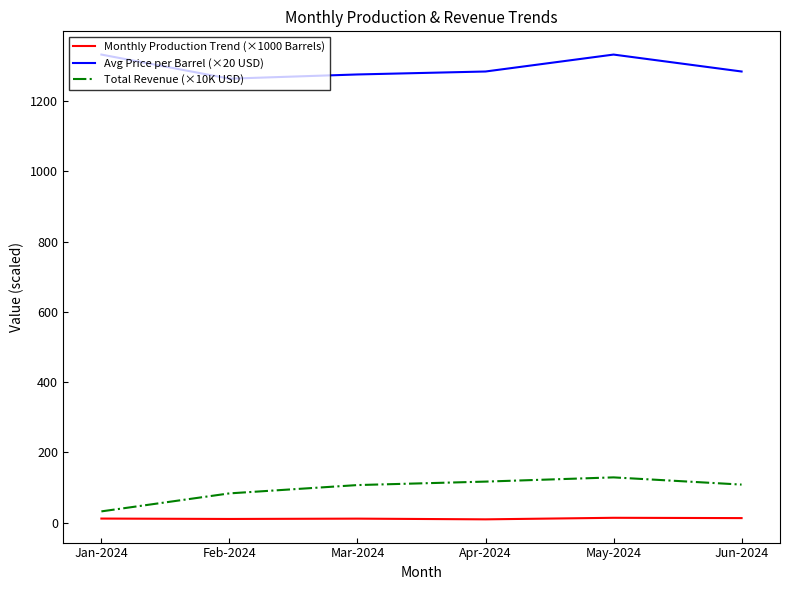

What is the minimum value for Monthly Production Trend (×1000 Barrels)?

9.1